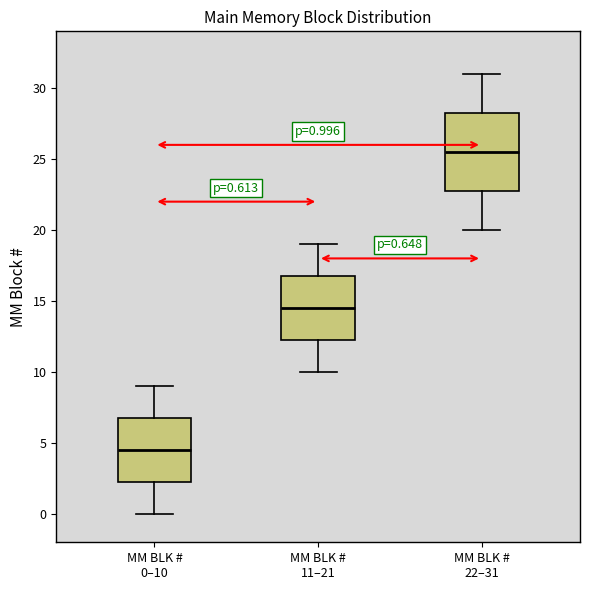

Which box is the tallest, from its lower edge to its upper edge?

MM BLK # 22–31